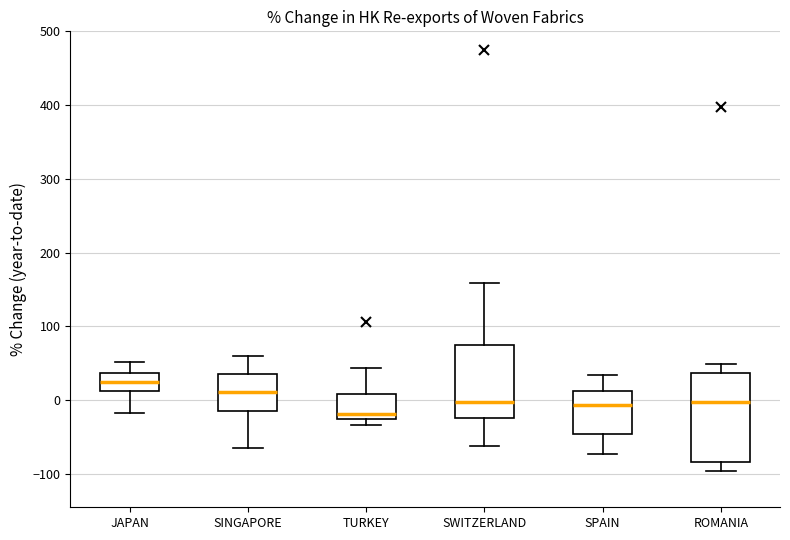

Which box has the lowest median line?

TURKEY